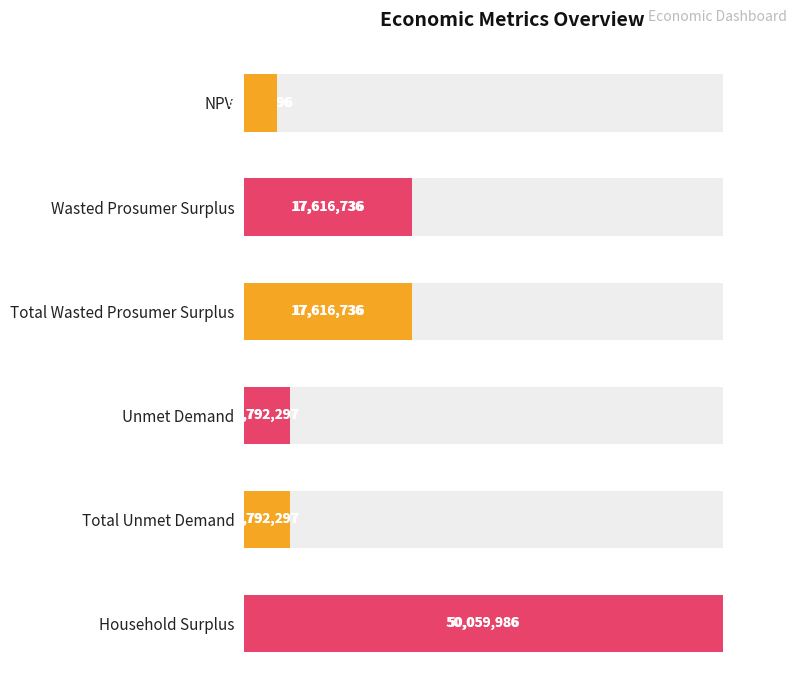

Where is the data nearest to the value 26755640?

Wasted Prosumer Surplus